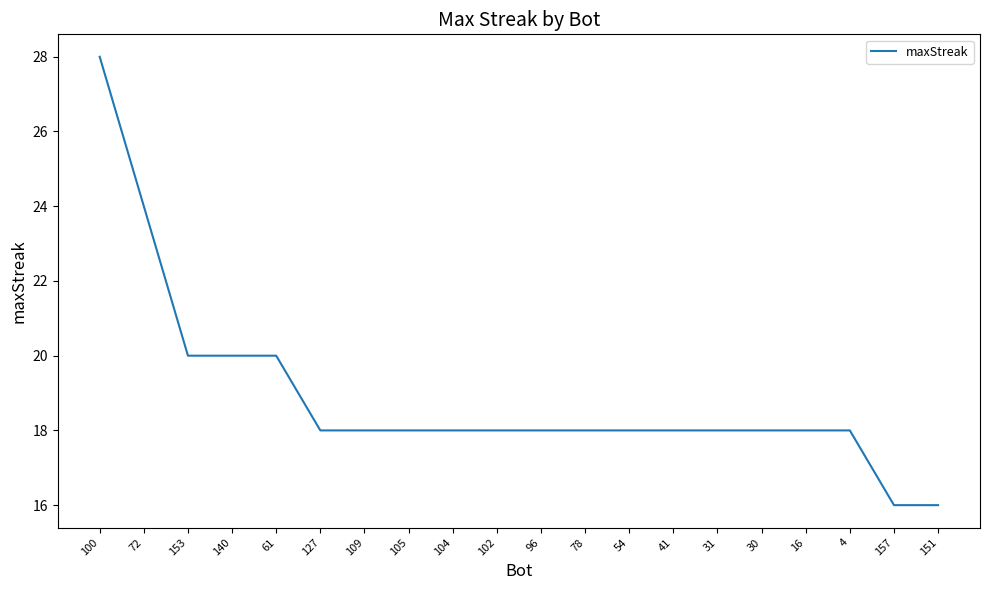

What is the smallest value displayed?

16